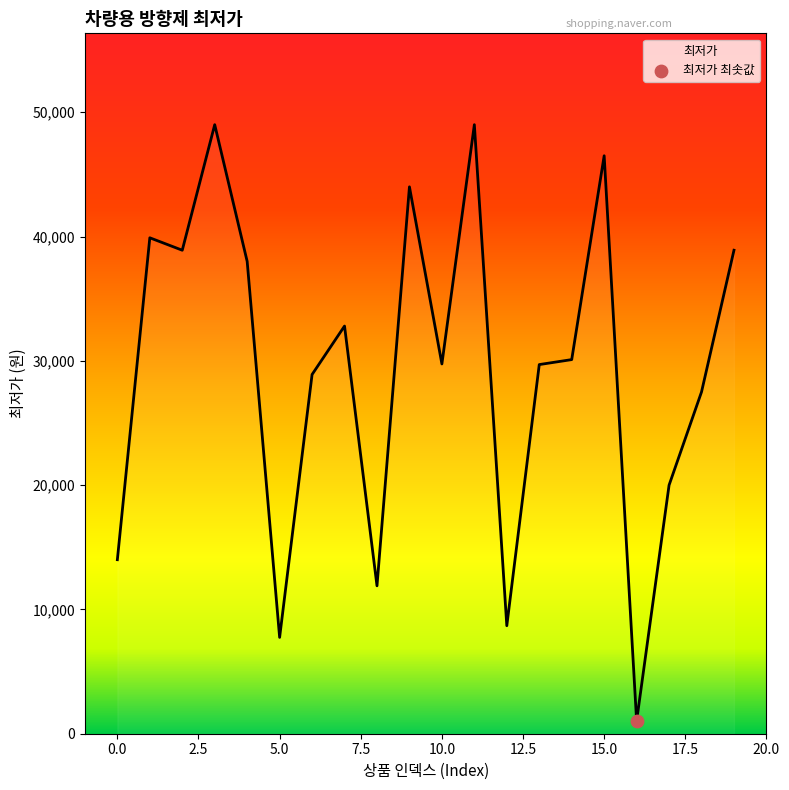

What is the difference between the maximum and minimum values?

47980